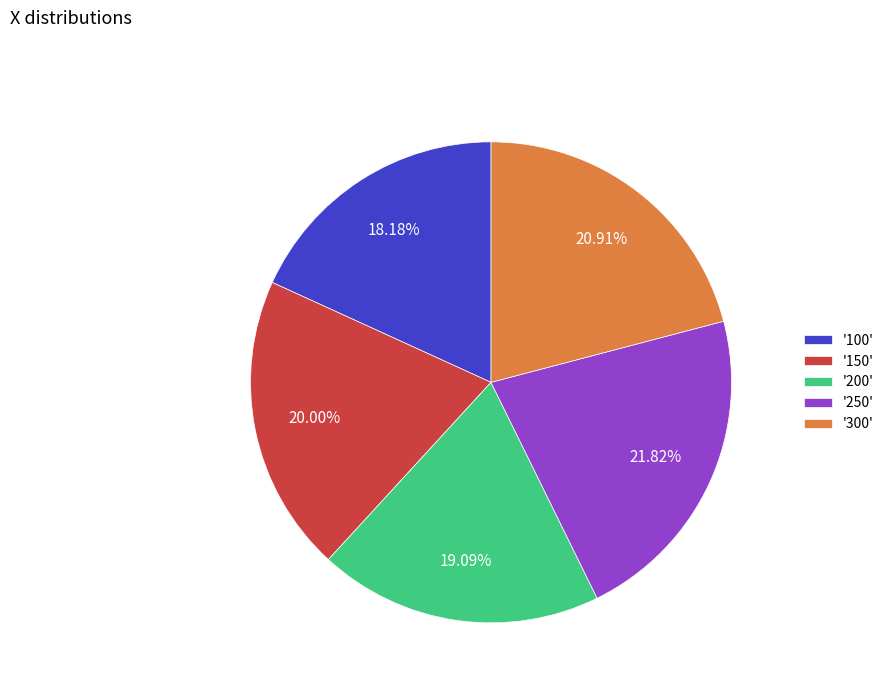

Is the sum of '100' and '250' greater than half?

No